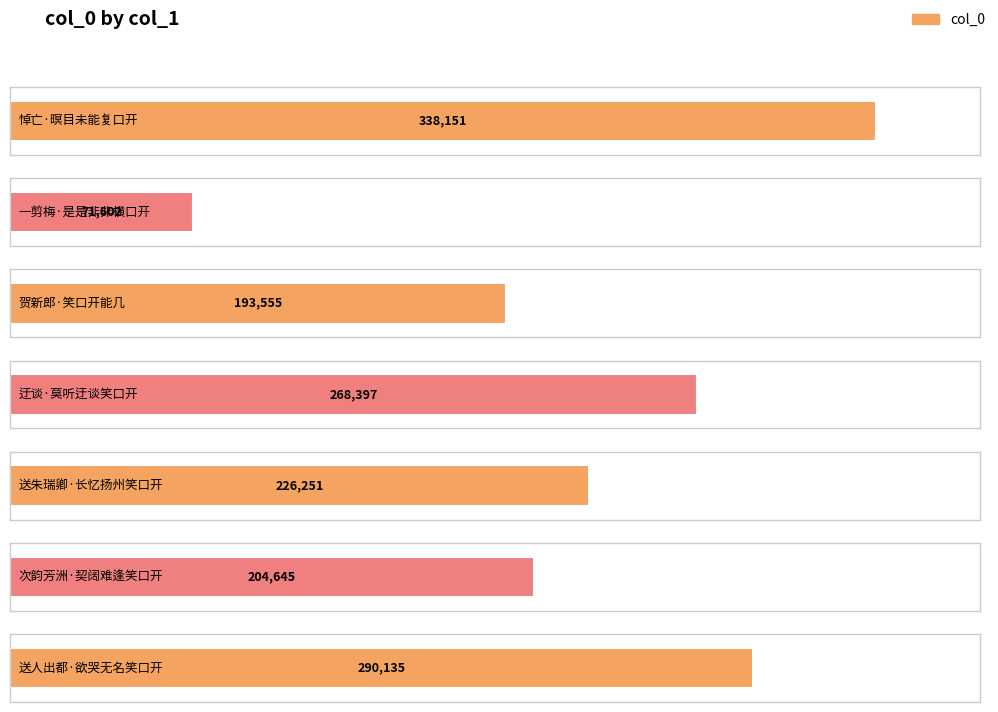

Is it true that the value at 送人出都·欲哭无名笑口开 is 398290?

False